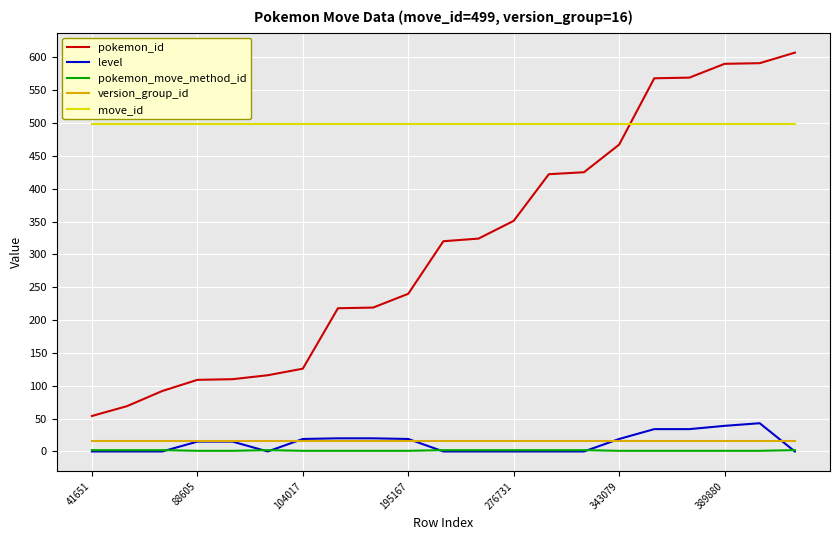

Which series has the largest total across all categories?

move_id